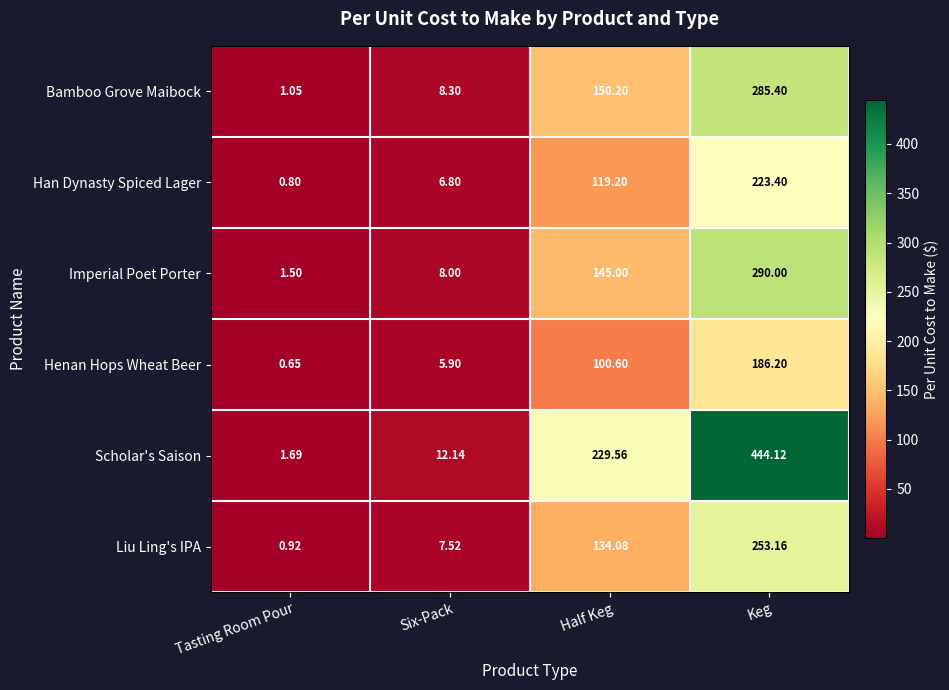

At which category is the sum across all series the highest?

Keg